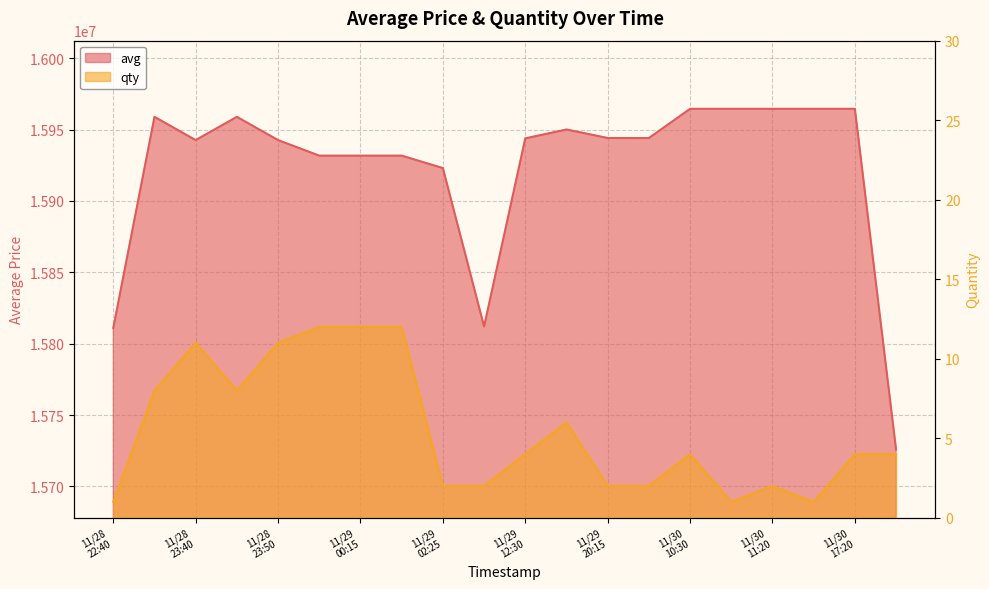

True or false: qty and avg intersect in this chart.

False